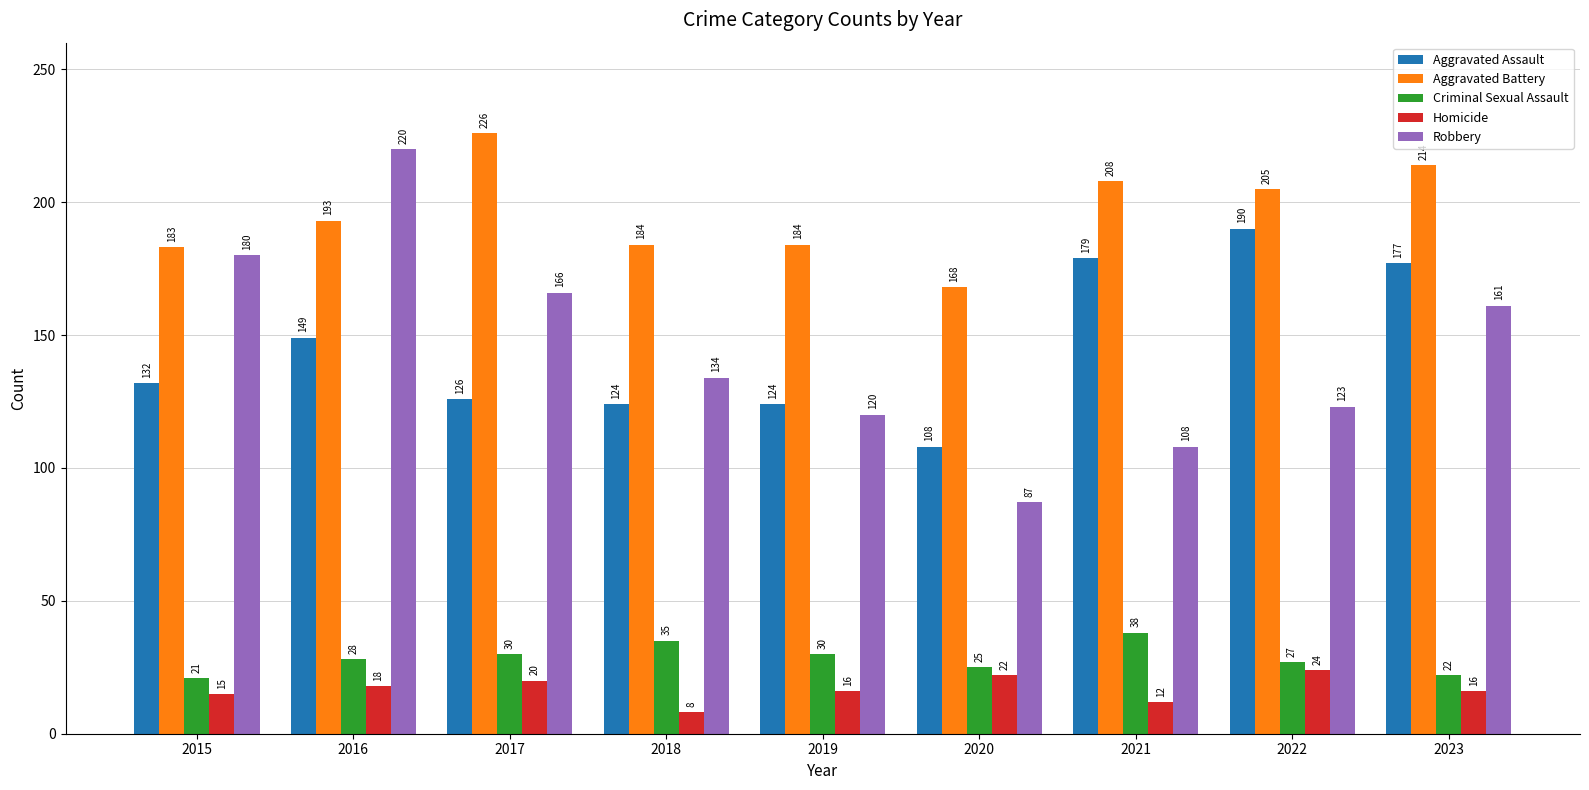

Which category has the lowest value across all series?

2018